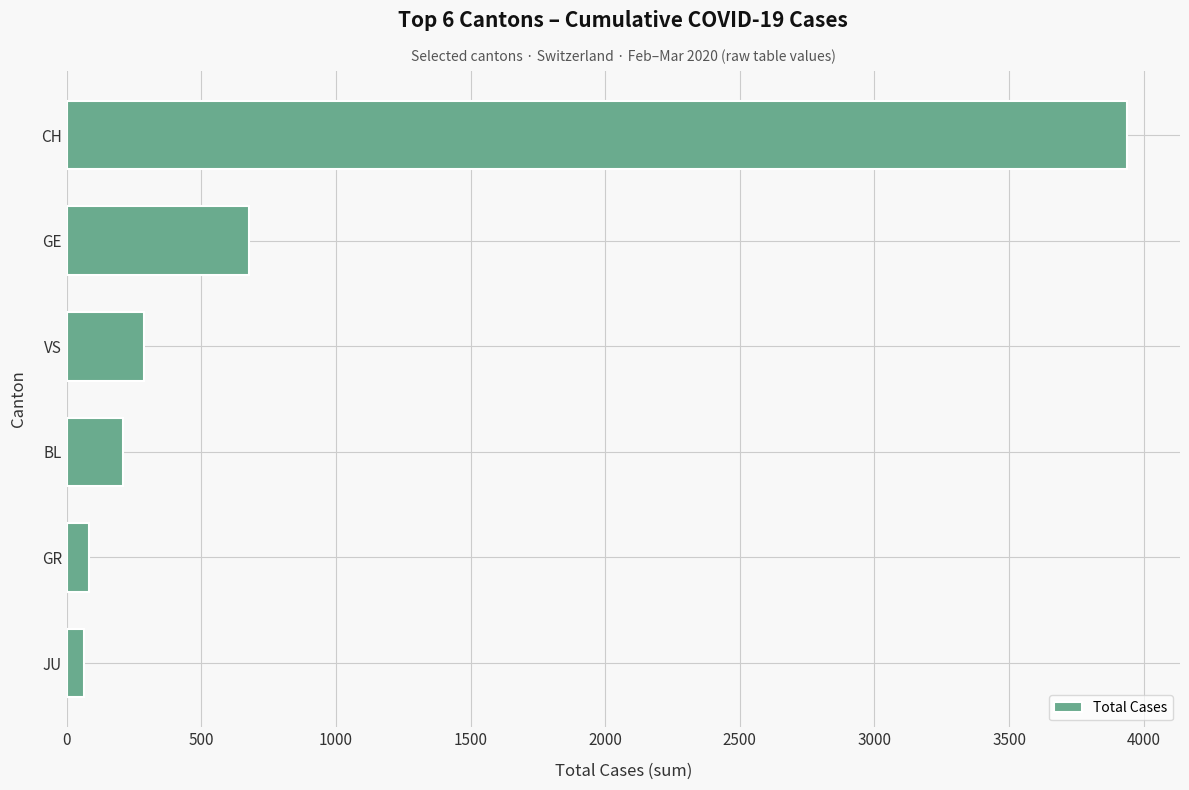

At which label is the value closest to 2000?

GE